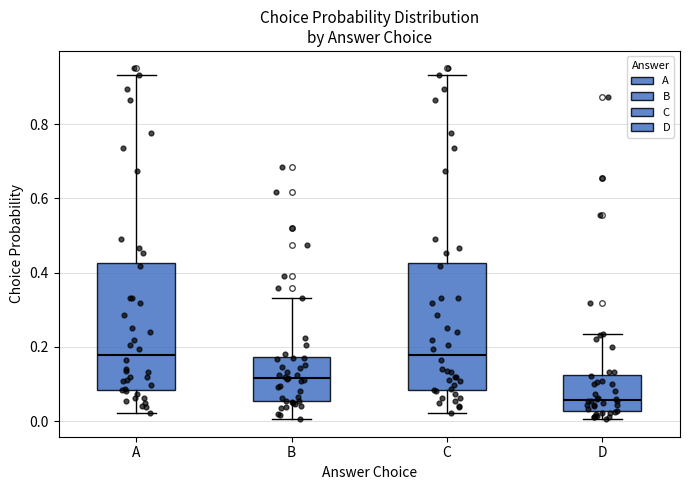

Reading left to right, read every box against the y-axis: the position of its median line, the range the box covers, and the ends of its whiskers. The values are not printed on the chart, so give them approximately, as read against the axis.

A: median 0.18, box 0.08 to 0.42, whiskers 0.02 to 0.94
B: median 0.12, box 0.06 to 0.18, whiskers 0.00 to 0.34
C: median 0.18, box 0.08 to 0.42, whiskers 0.02 to 0.94
D: median 0.06, box 0.02 to 0.12, whiskers 0.00 to 0.24